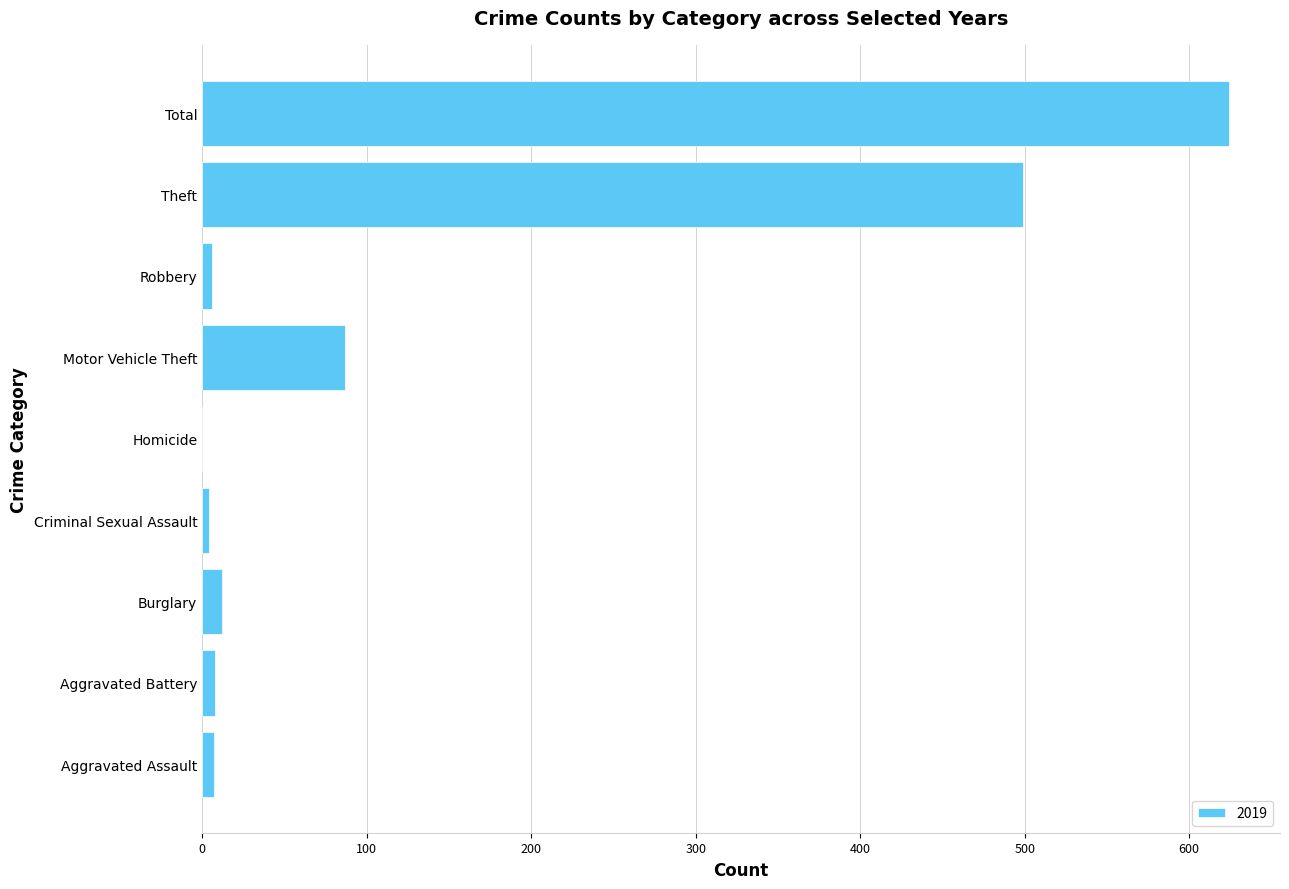

What is the sum of all values?

1247